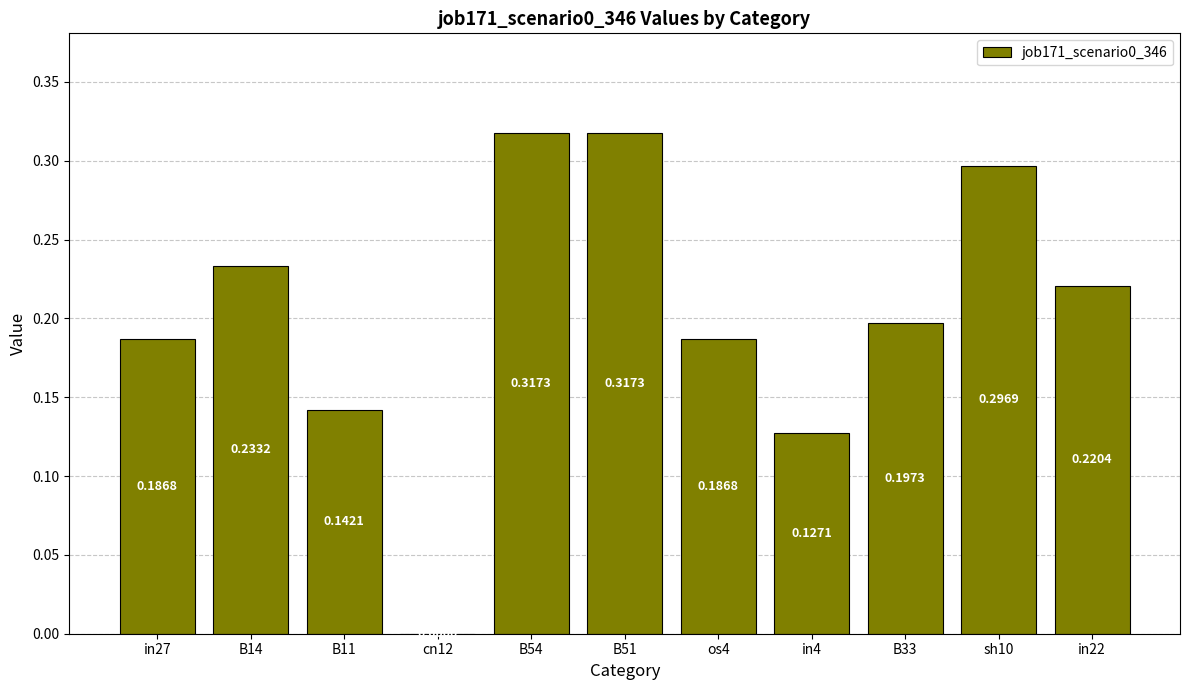

What is the sum of all values?

2.2